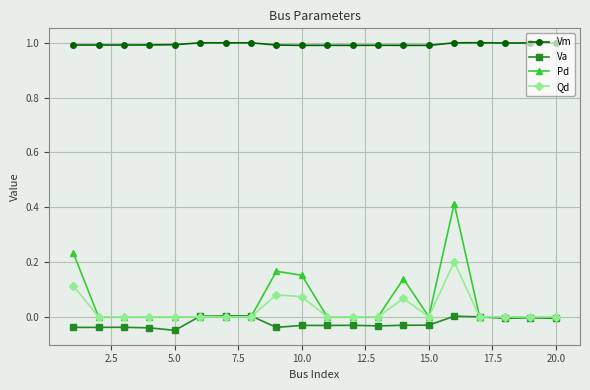

List the series in order of their peak value, lowest first.

Va, Qd, Pd, Vm